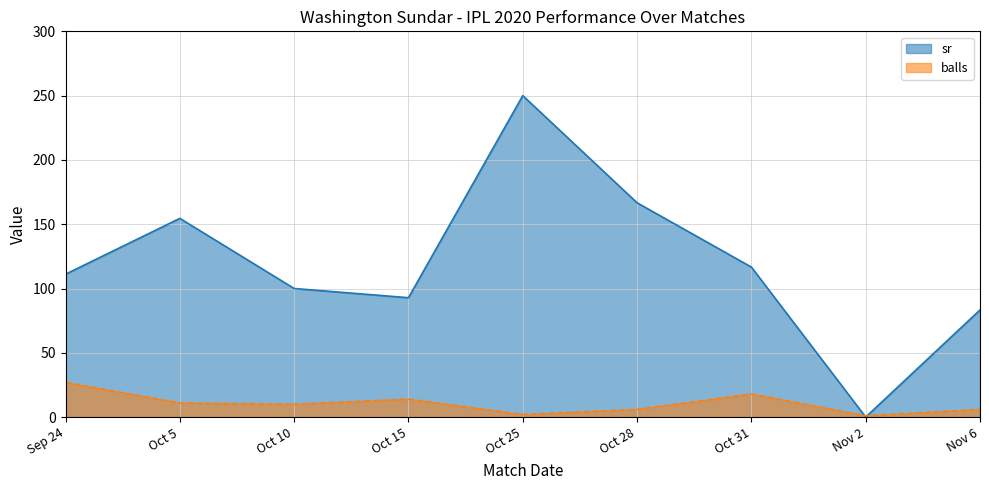

Which has a higher value, Oct 5 or Oct 10?

Oct 5